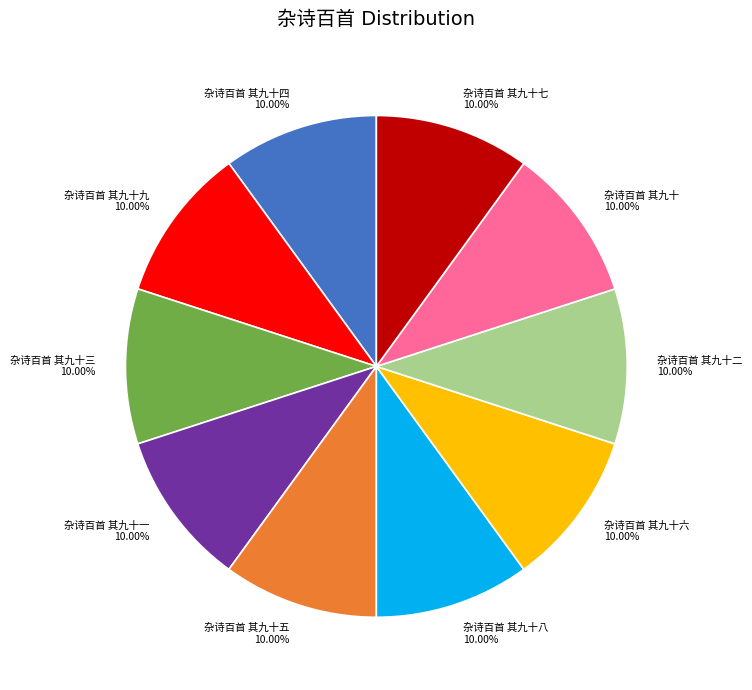

Count the number of slices in the pie.

10